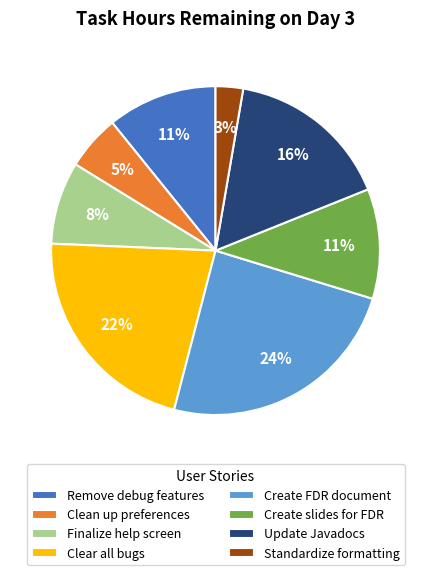

To the nearest percent, what is the difference between the Update Javadocs and Finalize help screen slice percentages?

8%